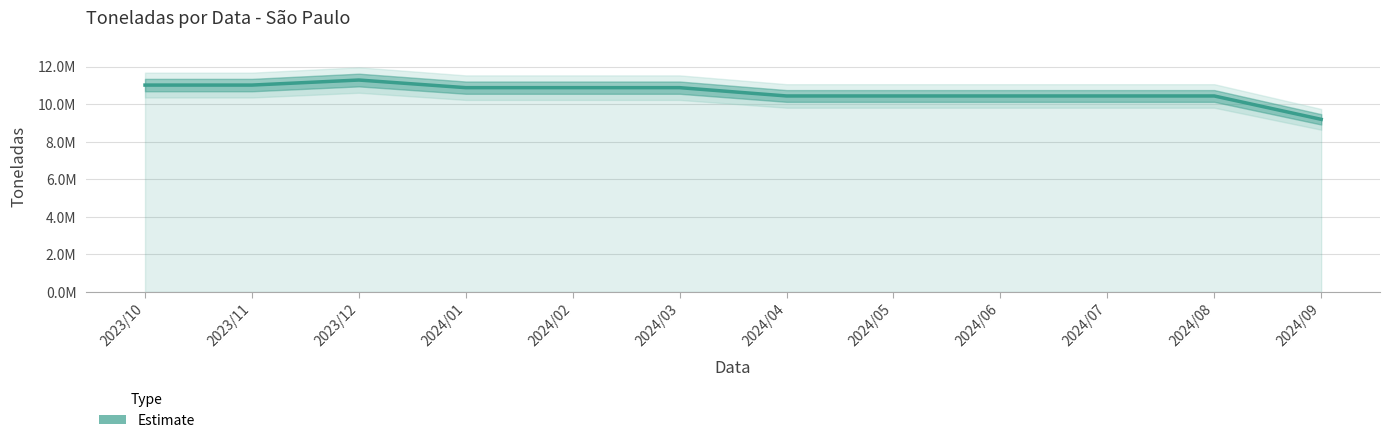

Reading right to left, extract all data points from this chart.

2024/09=9191156	2024/08=10436298	2024/07=10436298	2024/06=10436298	2024/05=10436298	2024/04=10436298	2024/03=10878678	2024/02=10878678	2024/01=10878678	2023/12=11284564	2023/11=11016093	2023/10=11016093